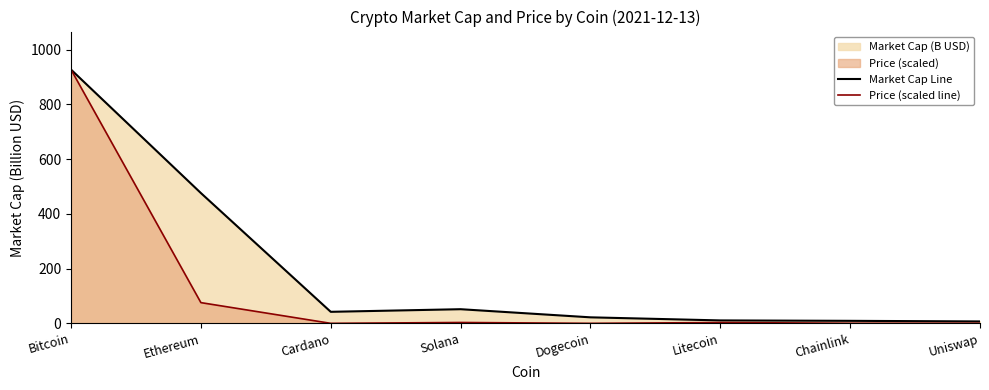

Which series has the widest spread of values?

Price (scaled line)